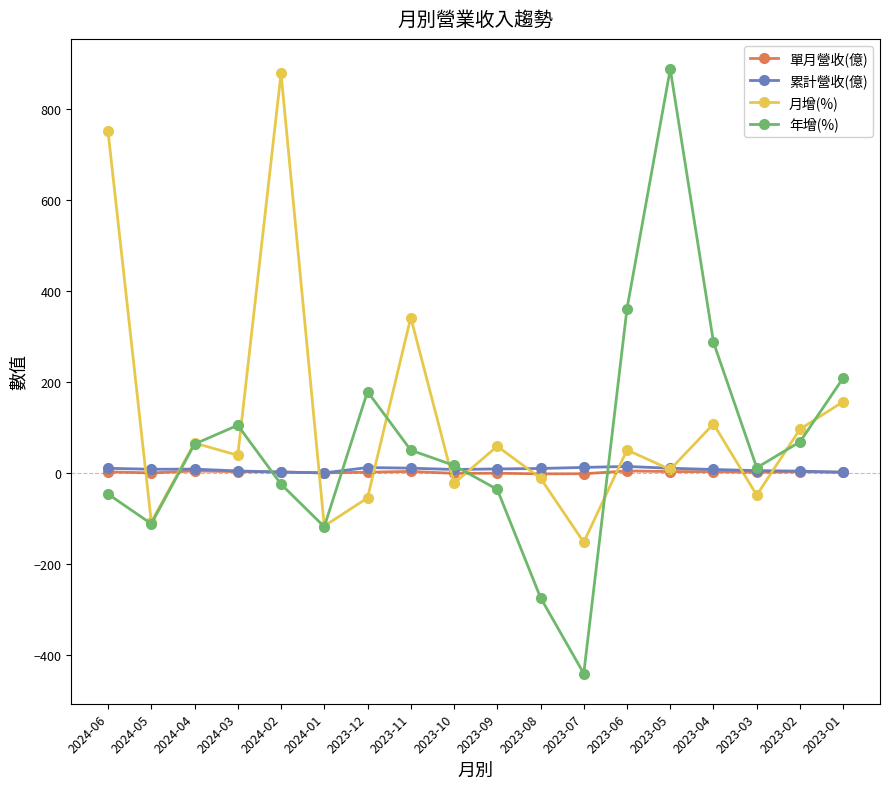

Does the chart display data point markers on the line(s)?

Yes